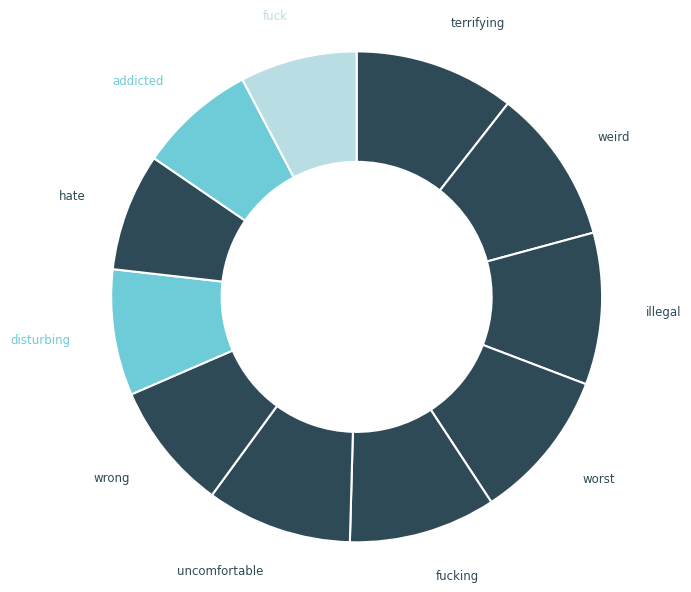

Is illegal the majority of the pie?

No